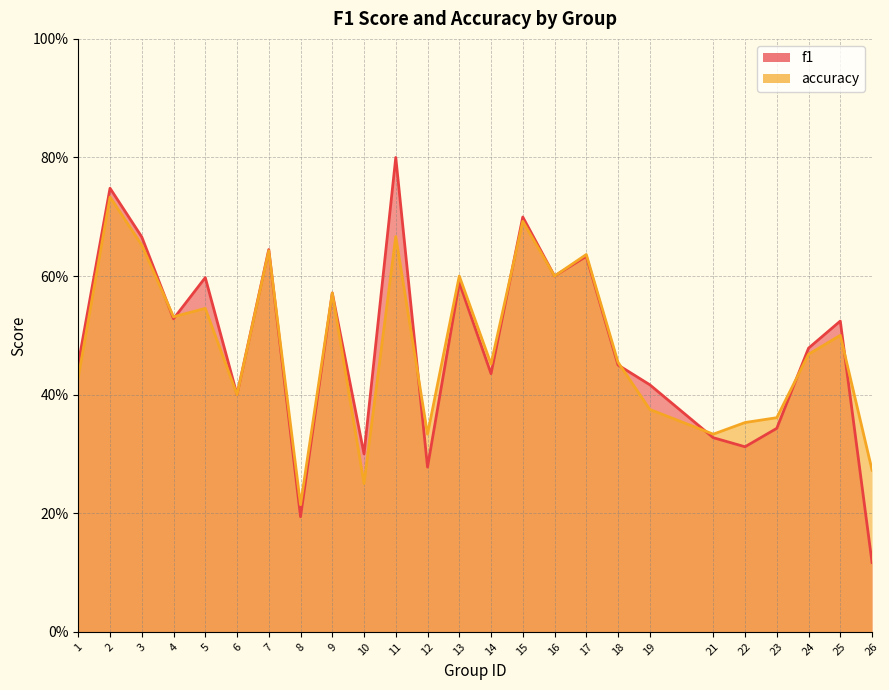

Is the value of accuracy at 2 greater than the value of f1 at 17?

Yes